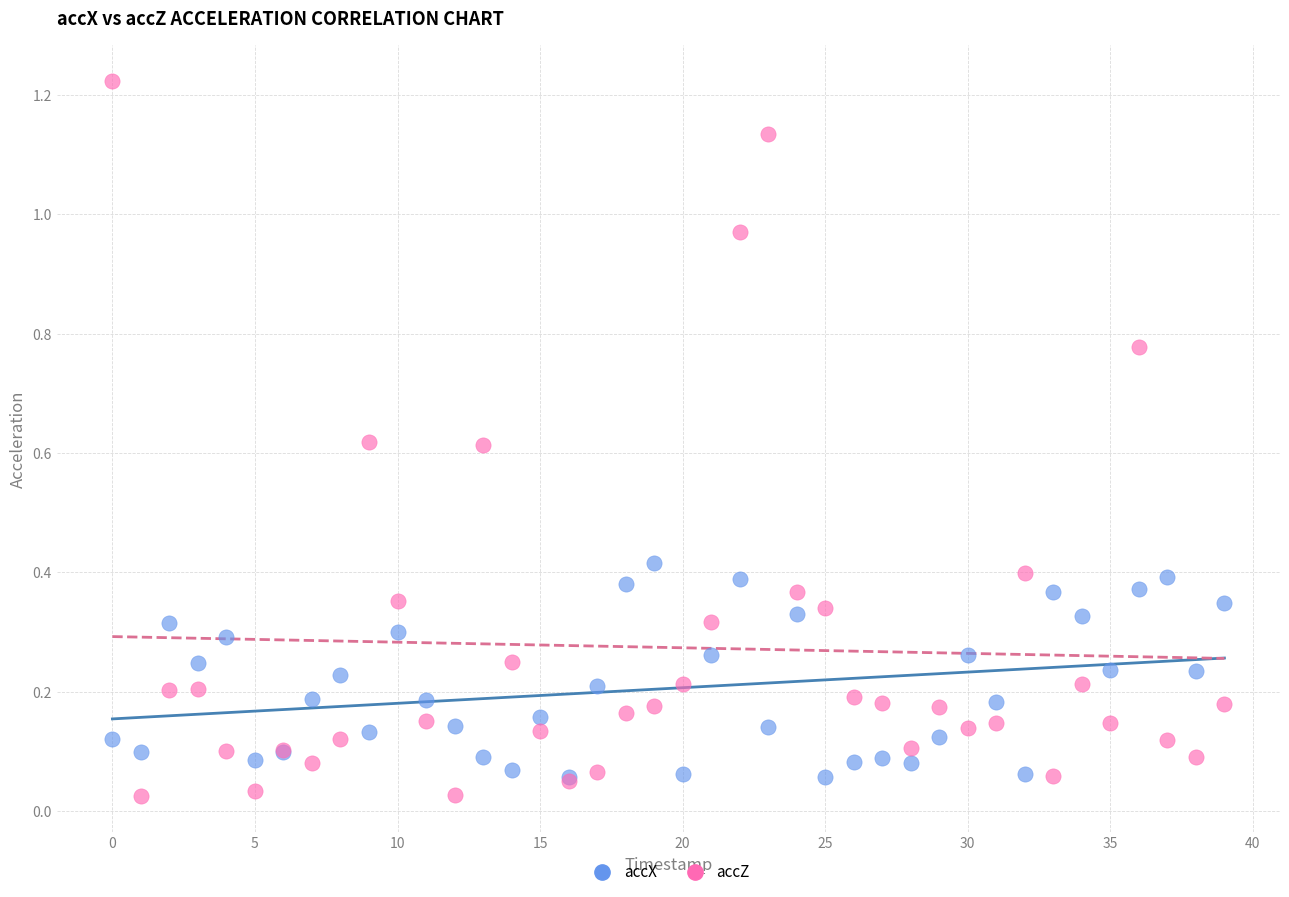

Which series has the widest spread of Y values?

accZ